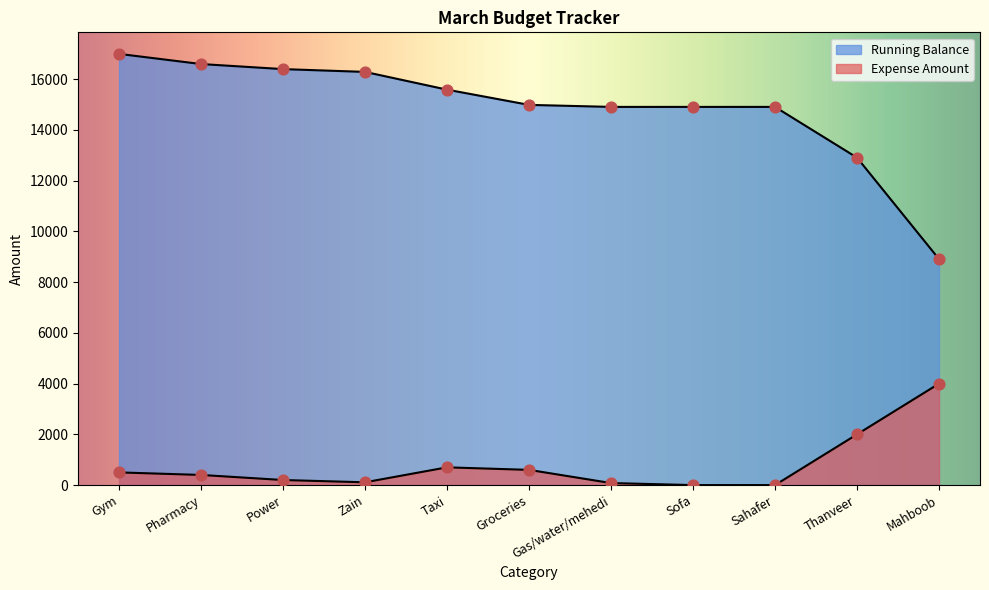

At which category is the sum across all series the highest?

Gym